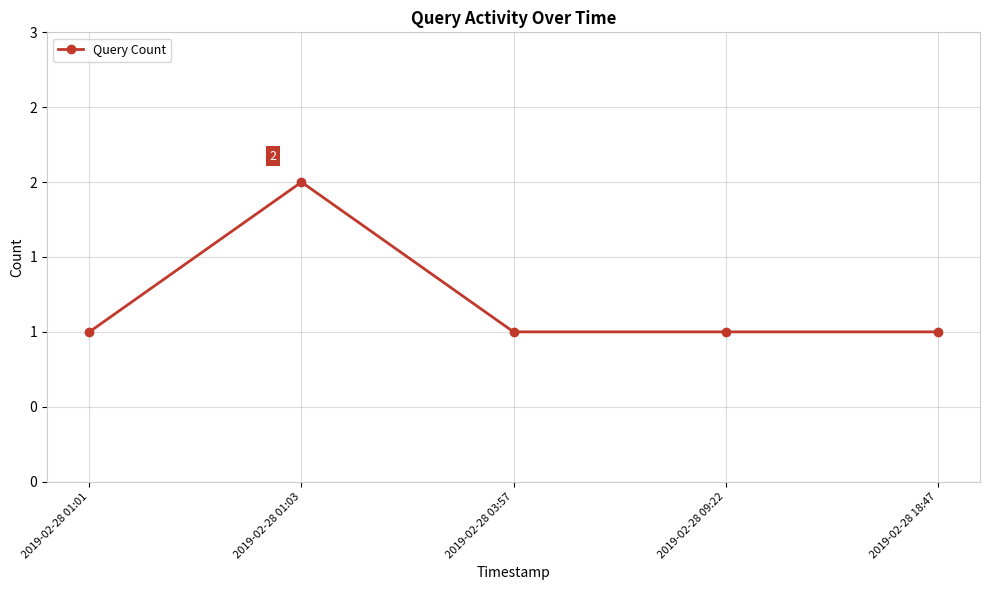

Rank the categories by value from lowest to highest.

2019-02-28 01:01, 2019-02-28 03:57, 2019-02-28 09:22, 2019-02-28 18:47, 2019-02-28 01:03